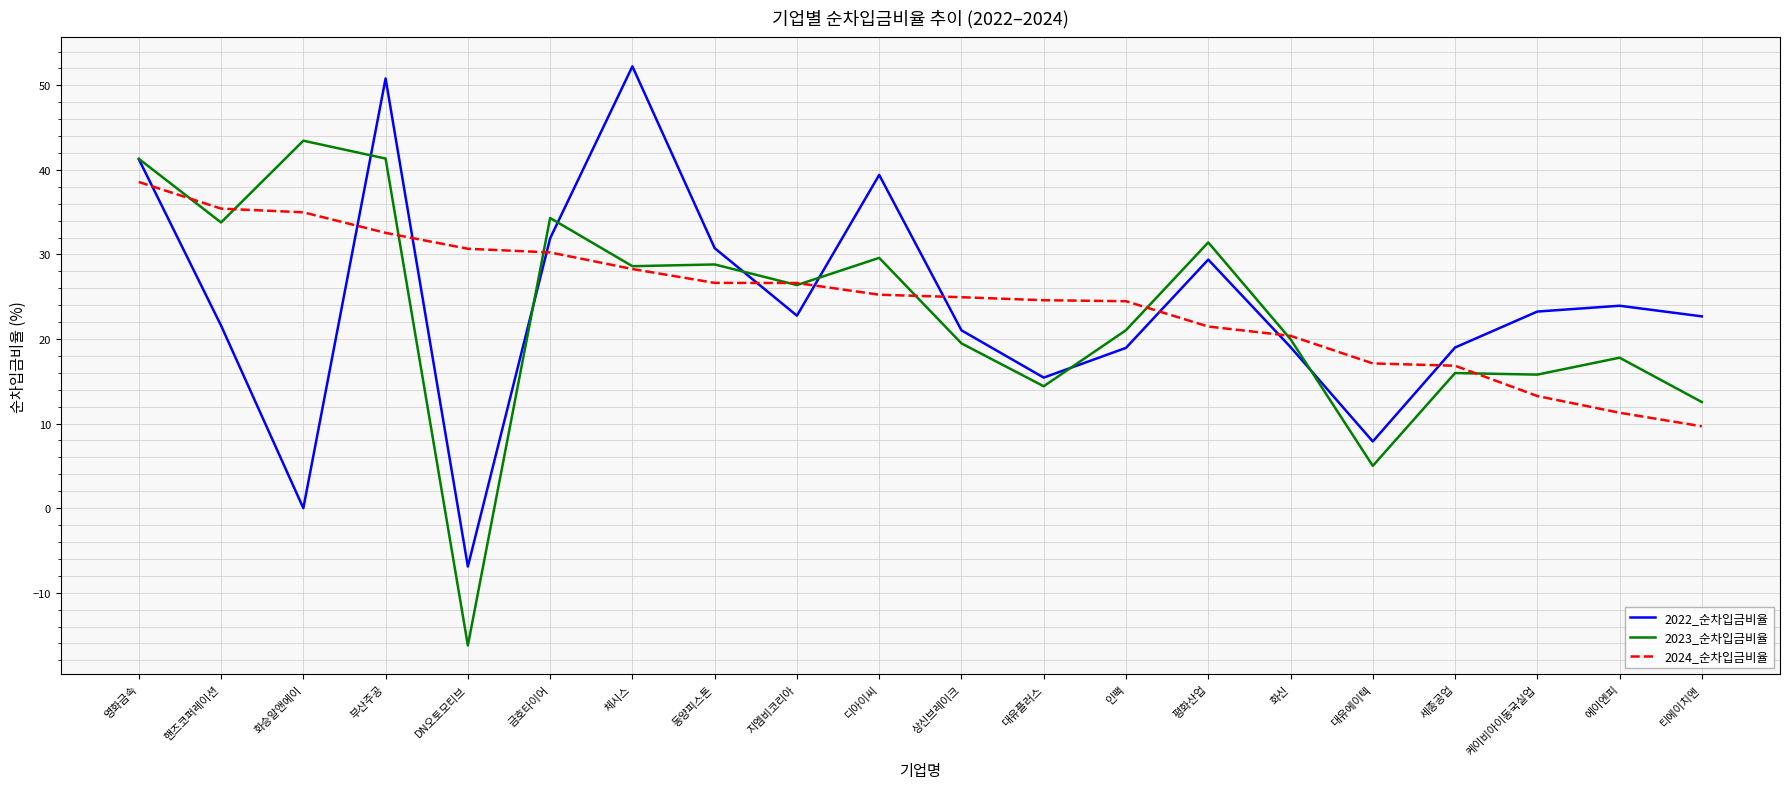

Is the value of 2023_순차입금비율 at 체시스 greater than the value of 2024_순차입금비율 at 대유플러스?

Yes